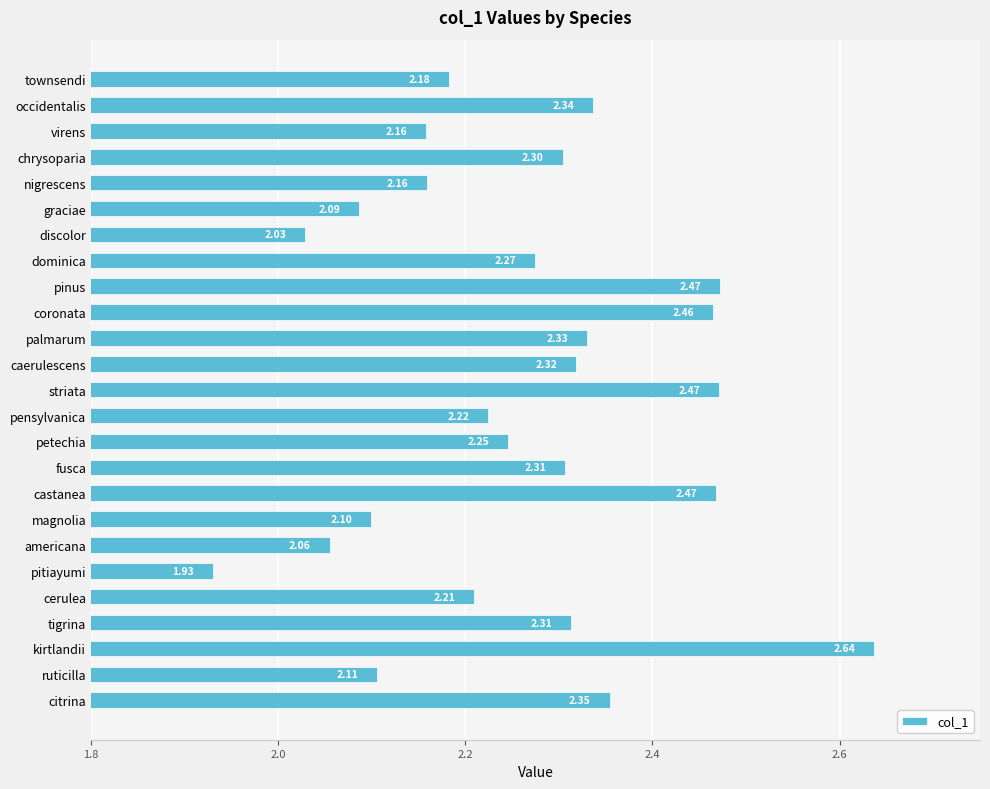

What is the average value?

2.3